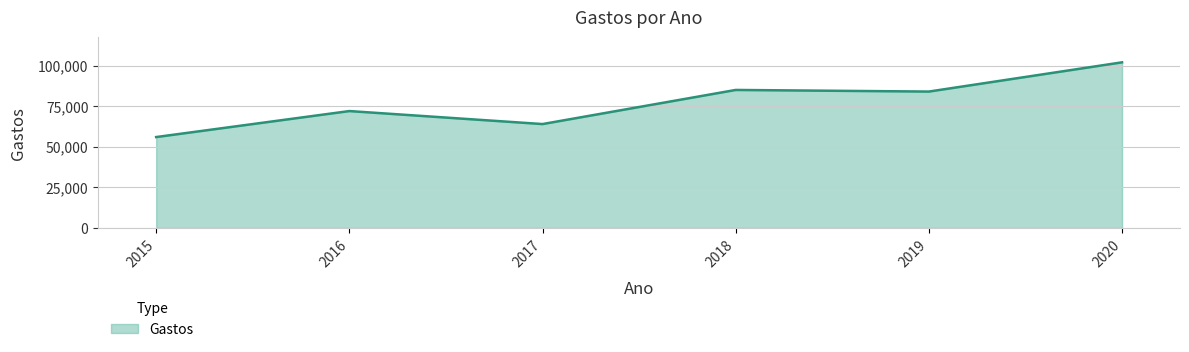

What is the minimum value shown in the chart?

56000